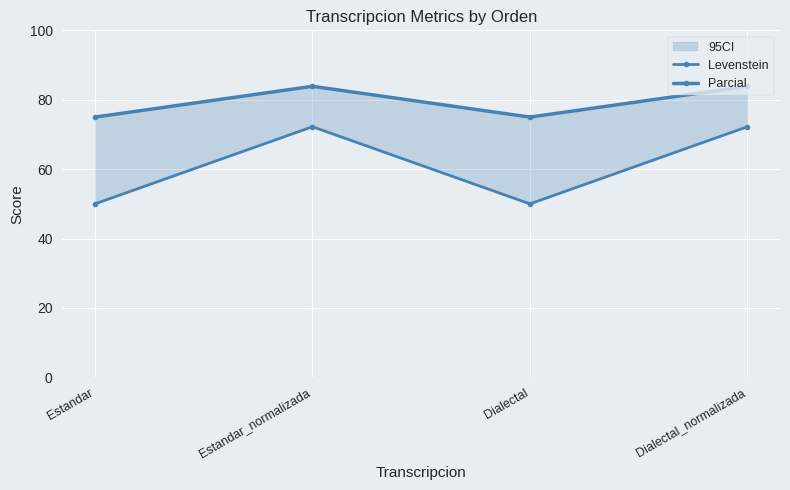

True or false: Levenstein and Parcial intersect in this chart.

False